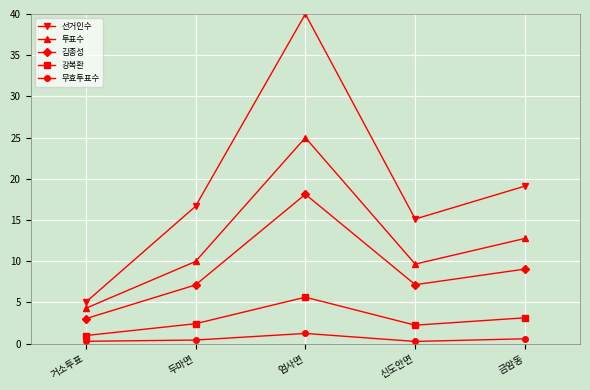

At which label is 김종성 closest to 10?

금암동